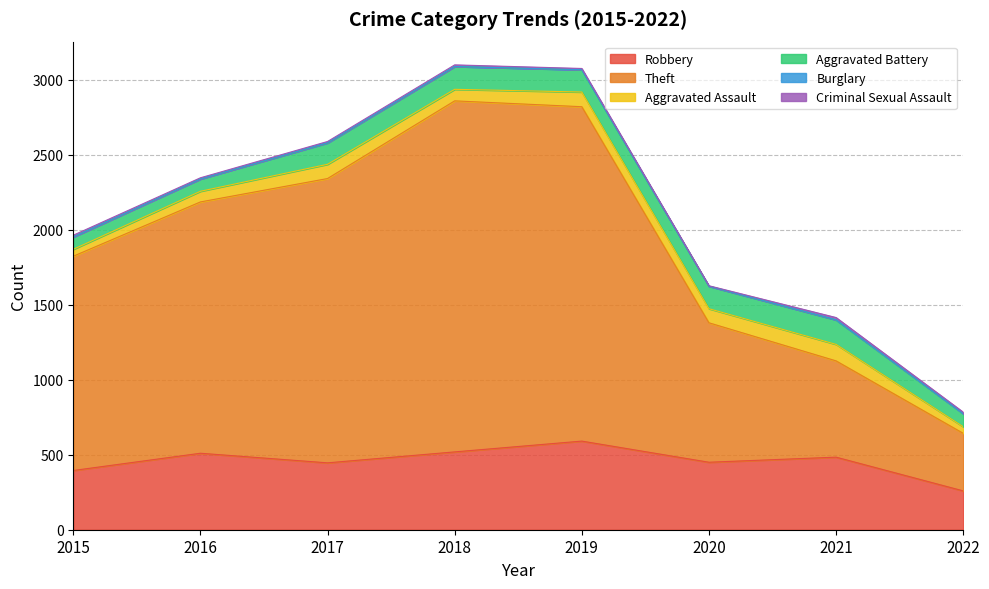

Reading left to right, what are all the values shown in this chart?

Robbery: 395	510	446	519	591	450	484	259
Theft: 1429	1676	1896	2341	2230	930	642	384
Aggravated Assault: 46	71	95	77	98	94	110	44
Aggravated Battery: 82	82	142	152	148	150	163	87
Burglary: 0	0	2	0	1	0	1	0
Criminal Sexual Assault: 12	8	8	11	8	3	15	10